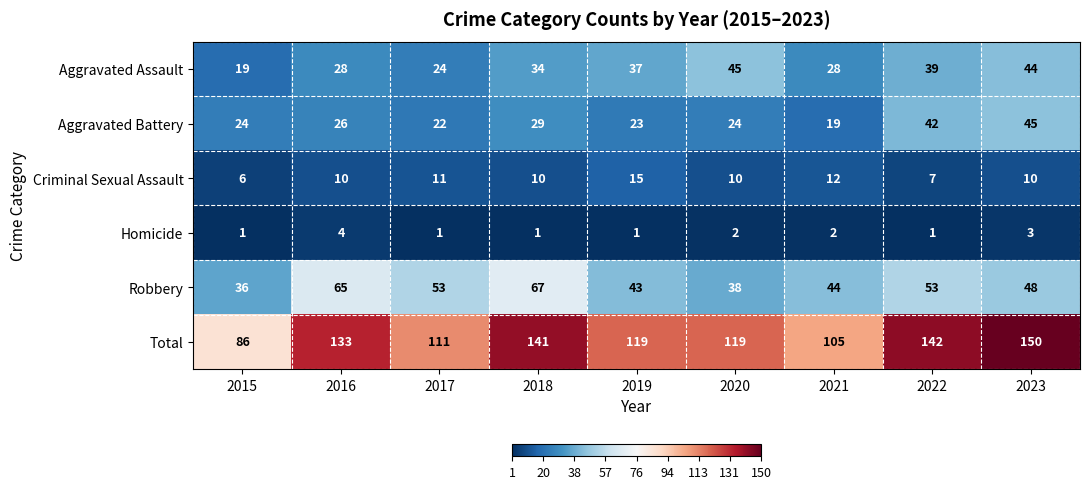

What is the difference between the highest and lowest values at 2016?

129